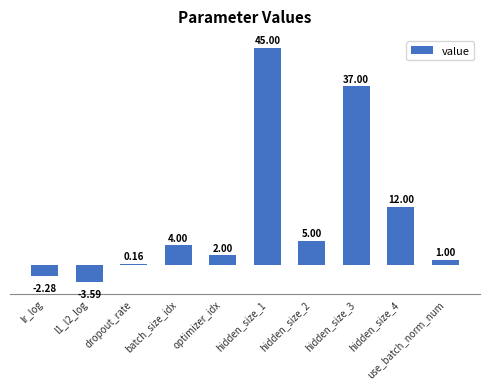

The value at hidden_size_1 is 22.9. True or false?

False